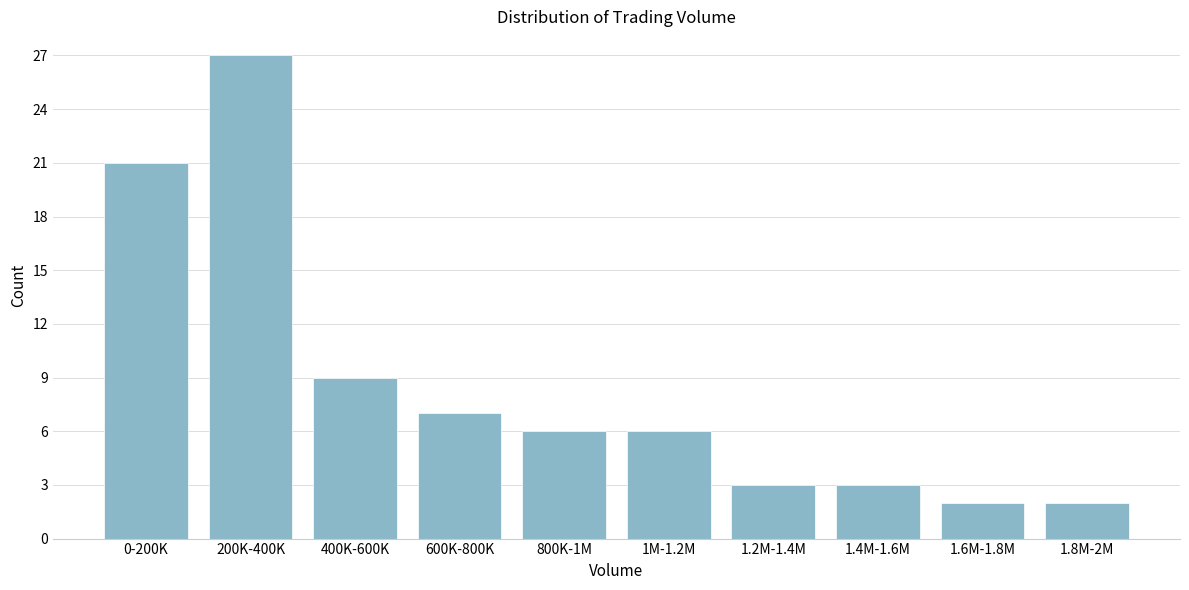

Reading left to right, list all the values displayed in this chart.

0-200K=21	200K-400K=27	400K-600K=9	600K-800K=7	800K-1M=6	1M-1.2M=6	1.2M-1.4M=3	1.4M-1.6M=3	1.6M-1.8M=2	1.8M-2M=2